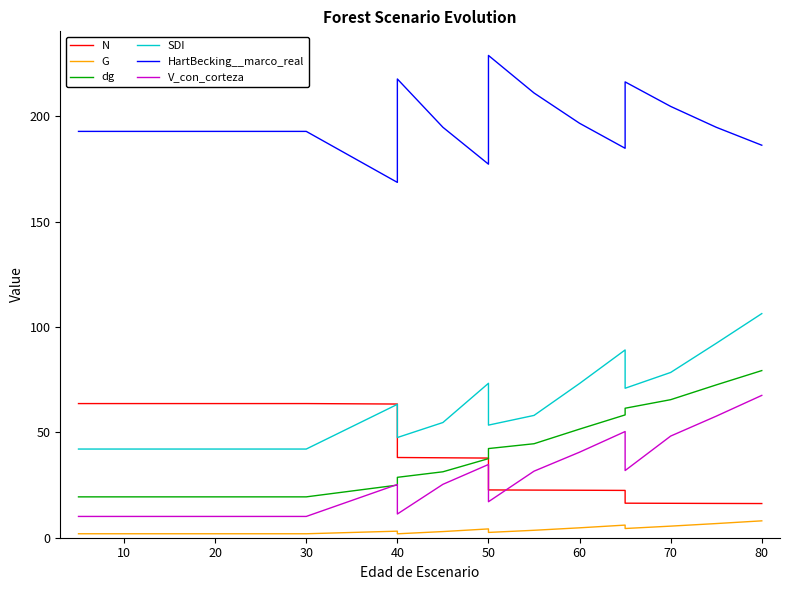

Reading left to right, what are all the values shown in this chart?

N: 63.7	63.7	63.7	63.7	63.7	63.7	63.7	63.4	38.1	37.9	37.8	22.7	22.6	22.5	22.4	16.4	16.3	16.3	16.2
G: 1.9	1.9	1.9	1.9	1.9	1.9	1.9	3.1	1.9	2.9	4.2	2.5	3.5	4.7	6.0	4.4	5.5	6.7	8.0
dg: 19.4	19.4	19.4	19.4	19.4	19.4	19.4	25.0	28.7	31.3	37.5	42.3	44.6	51.5	58.3	61.5	65.5	72.5	79.3
SDI: 42.1	42.1	42.1	42.1	42.1	42.1	42.1	63.3	47.5	54.7	73.3	53.4	58.0	73.2	89.1	70.9	78.4	92.2	106.3
HartBecking__marco_real: 192.8	192.8	192.8	192.8	192.8	192.8	192.8	168.6	217.7	194.8	177.3	228.9	211.1	196.7	184.8	216.3	204.7	194.8	186.3
V_con_corteza: 10.1	10.1	10.1	10.1	10.1	10.1	10.1	25.3	11.2	25.3	34.8	17.1	31.6	40.6	50.4	31.9	48.2	57.7	67.5